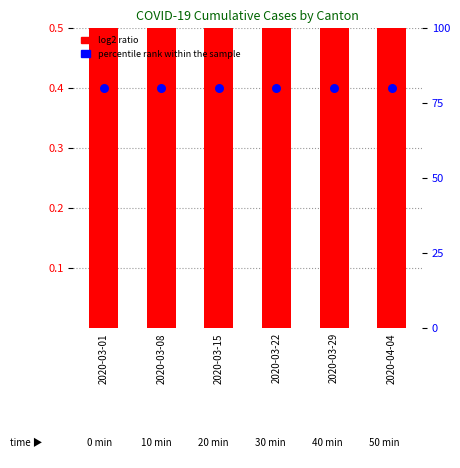

Which series contains the highest Y value?

percentile rank within the sample